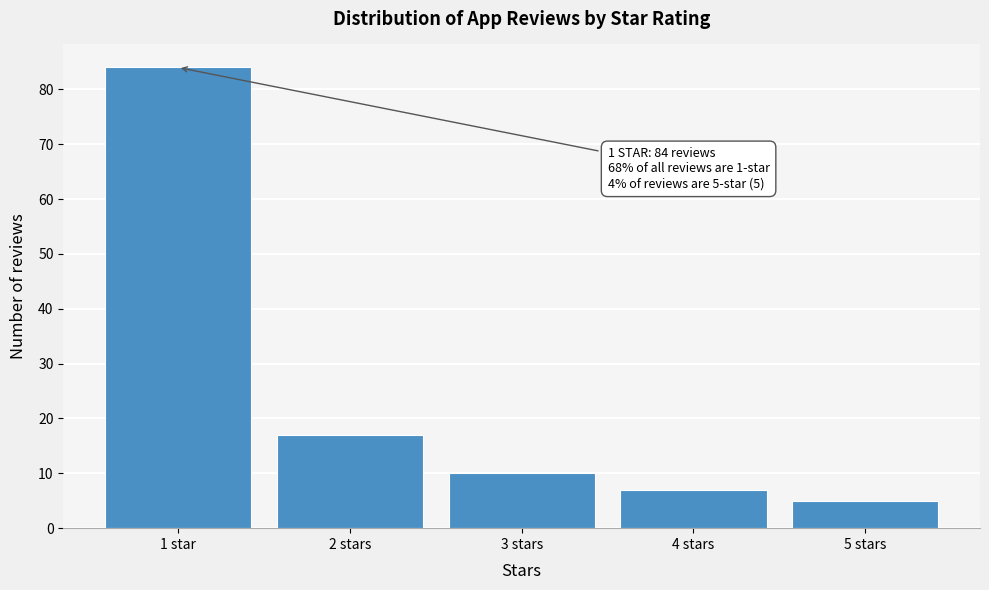

Reading left to right, transcribe all the data shown in this chart.

1 star=84	2 stars=17	3 stars=10	4 stars=7	5 stars=5